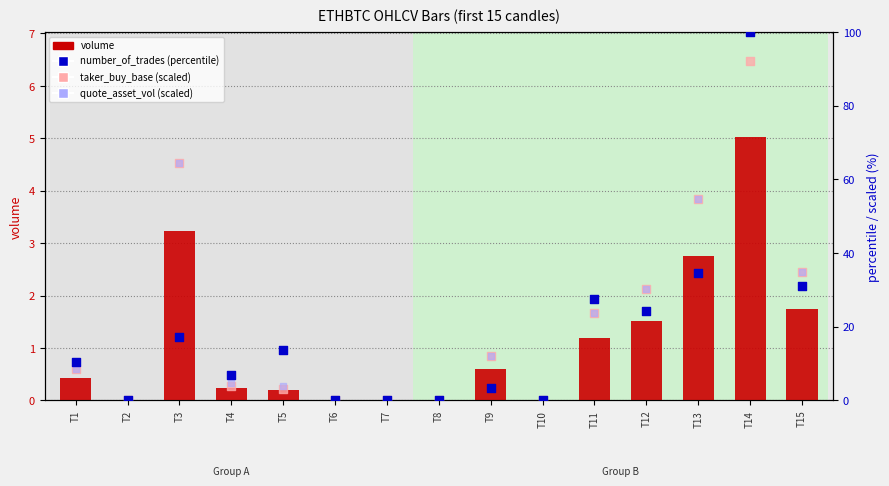

What are all the series names shown in the legend?

volume, number_of_trades (percentile), taker_buy_base (scaled), quote_asset_vol (scaled)